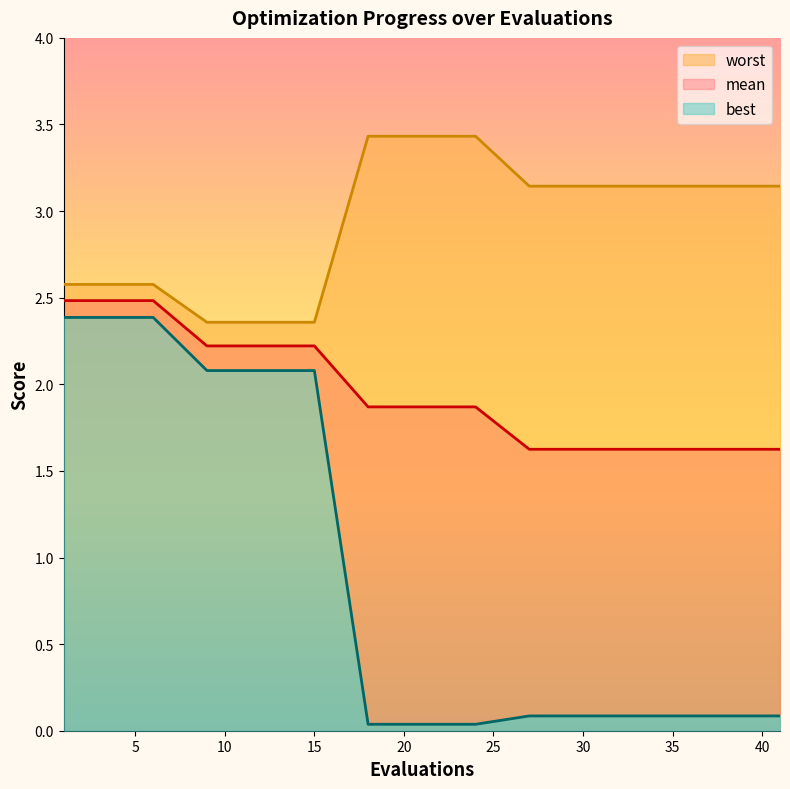

How many categories are shown in the chart?

19